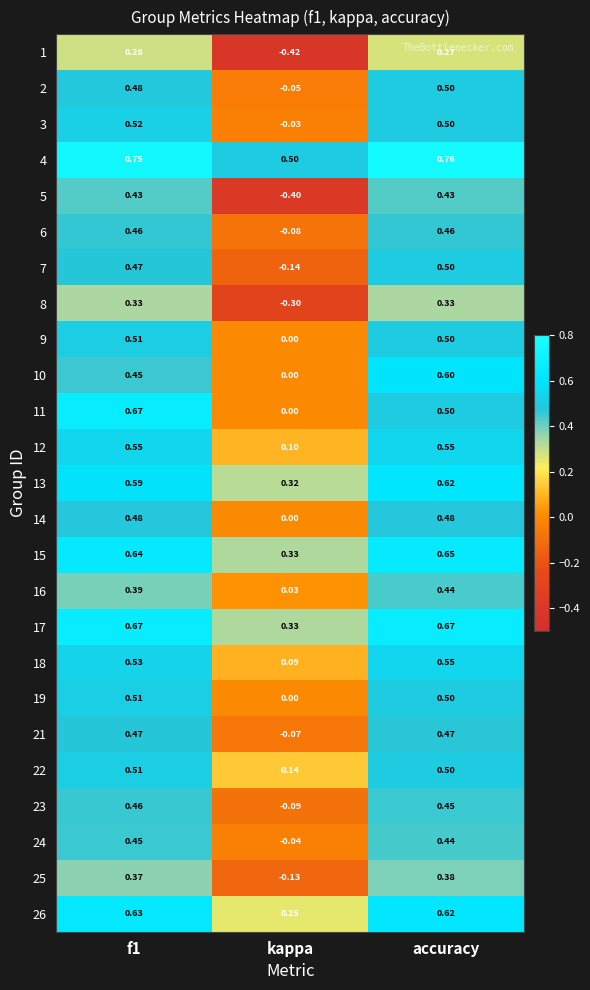

What is the spread (max minus min) of values at f1?

0.5